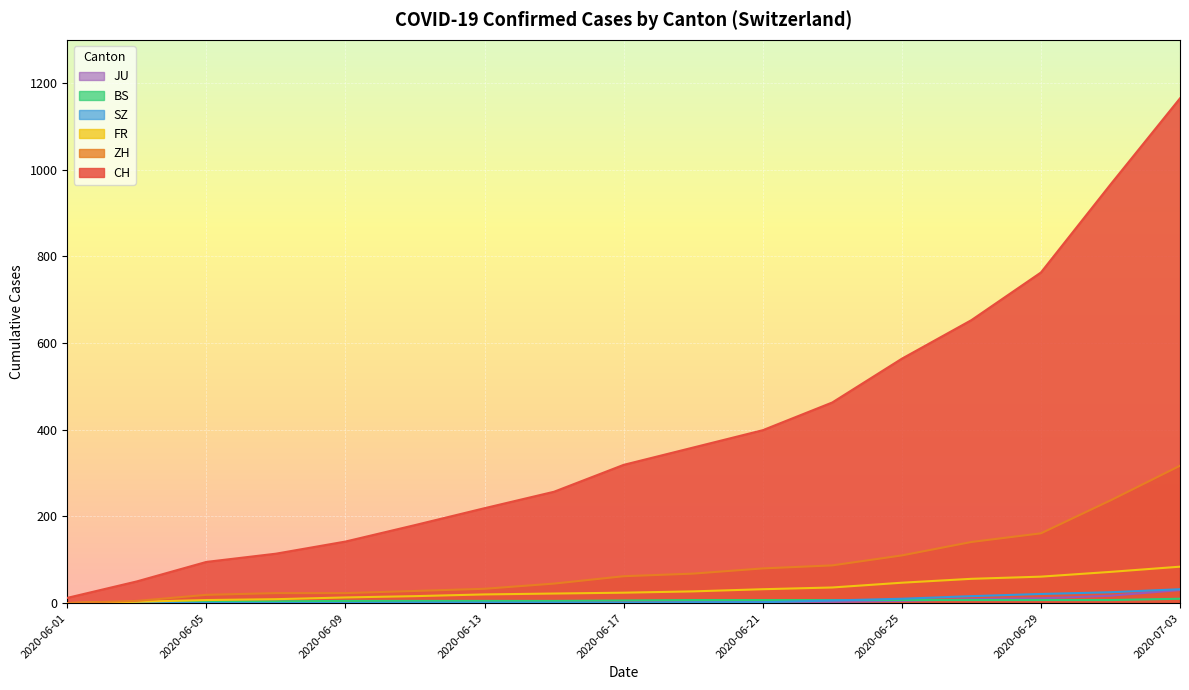

How many distinct data groups are displayed?

6